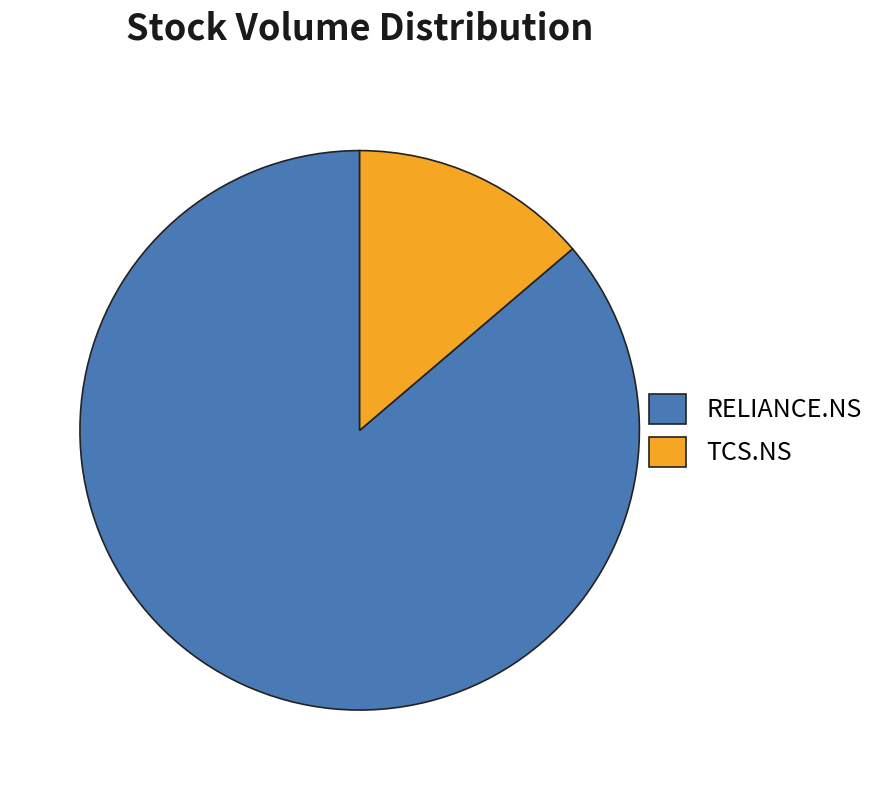

Do TCS.NS and RELIANCE.NS together represent more than half of the pie?

Yes